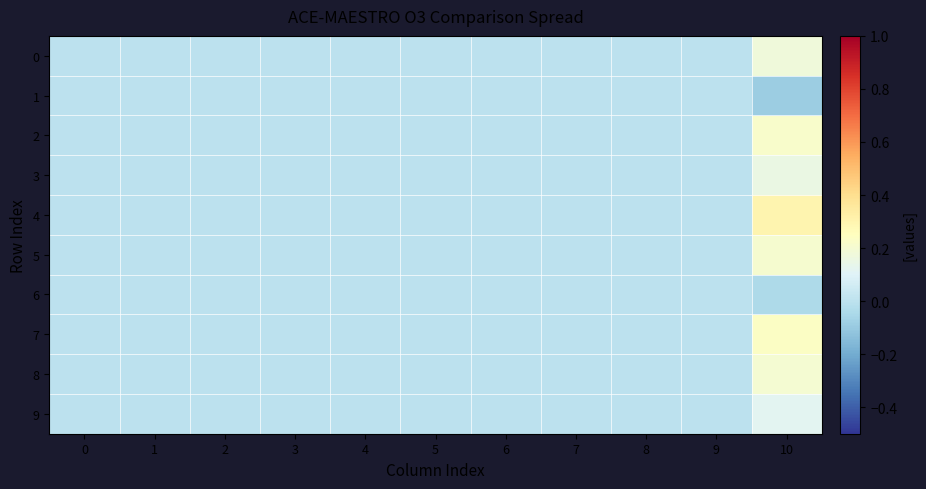

Reading left to right, what are all the values shown in this chart?

row_0: 0=0.0	1=0.0	2=0.0	3=0.0	4=0.0	5=0.0	6=0.0	7=0.0	8=0.0	9=0.0	10=0.2
row_1: 0=0.0	1=0.0	2=0.0	3=0.0	4=0.0	5=0.0	6=0.0	7=0.0	8=0.0	9=0.0	10=-0.1
row_2: 0=0.0	1=0.0	2=0.0	3=0.0	4=0.0	5=0.0	6=0.0	7=0.0	8=0.0	9=0.0	10=0.2
row_3: 0=0.0	1=0.0	2=0.0	3=0.0	4=0.0	5=0.0	6=0.0	7=0.0	8=0.0	9=0.0	10=0.2
row_4: 0=0.0	1=0.0	2=0.0	3=0.0	4=0.0	5=0.0	6=0.0	7=0.0	8=0.0	9=0.0	10=0.3
row_5: 0=0.0	1=0.0	2=0.0	3=0.0	4=0.0	5=0.0	6=0.0	7=0.0	8=0.0	9=0.0	10=0.2
row_6: 0=0.0	1=0.0	2=0.0	3=0.0	4=0.0	5=0.0	6=0.0	7=0.0	8=0.0	9=0.0	10=-0.0
row_7: 0=0.0	1=0.0	2=0.0	3=0.0	4=0.0	5=0.0	6=0.0	7=0.0	8=0.0	9=0.0	10=0.2
row_8: 0=0.0	1=0.0	2=0.0	3=0.0	4=0.0	5=0.0	6=0.0	7=0.0	8=0.0	9=0.0	10=0.2
row_9: 0=0.0	1=0.0	2=0.0	3=0.0	4=0.0	5=0.0	6=0.0	7=0.0	8=0.0	9=0.0	10=0.1